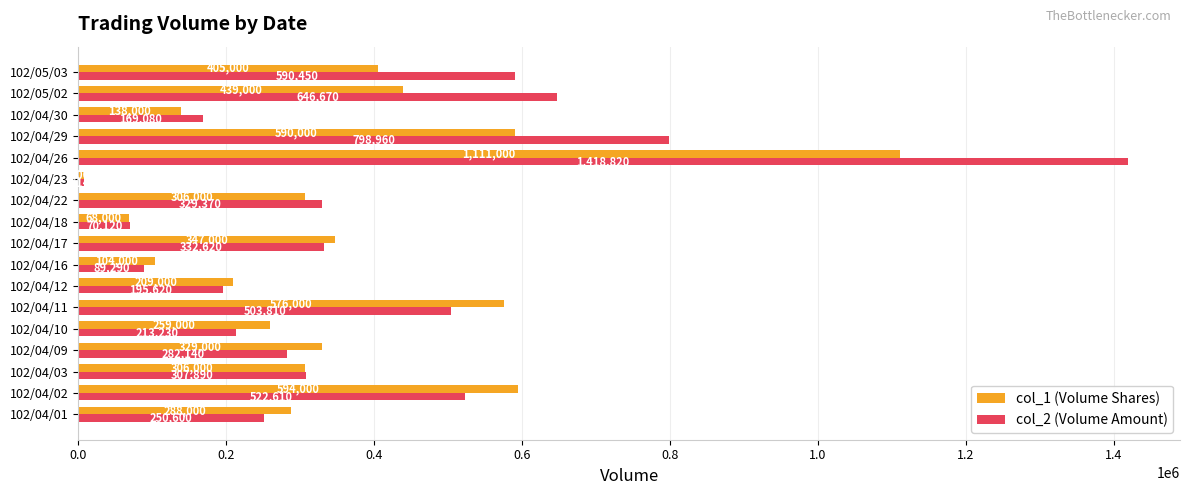

List the series in order of their peak value, lowest first.

col_1 (Volume Shares), col_2 (Volume Amount)